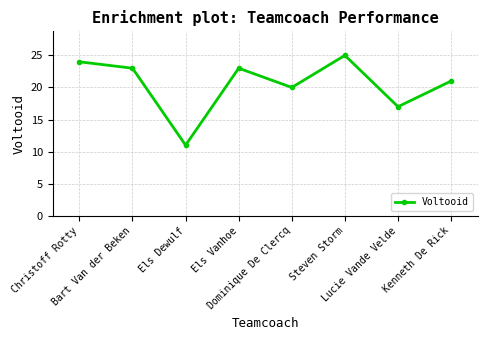

What is the difference between the maximum and second lowest values?

8